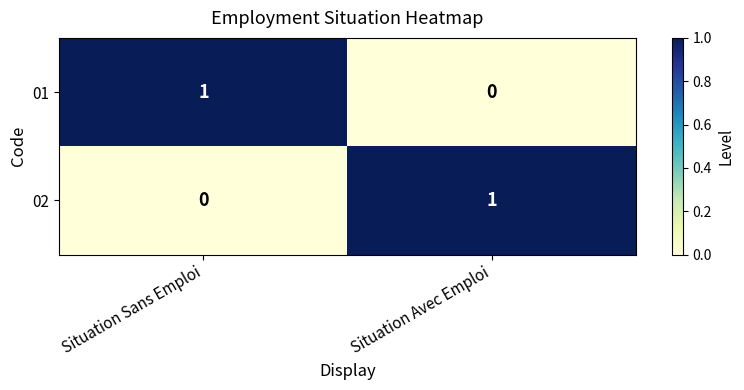

Rank the series at Situation Avec Emploi from highest to lowest value.

02, 01